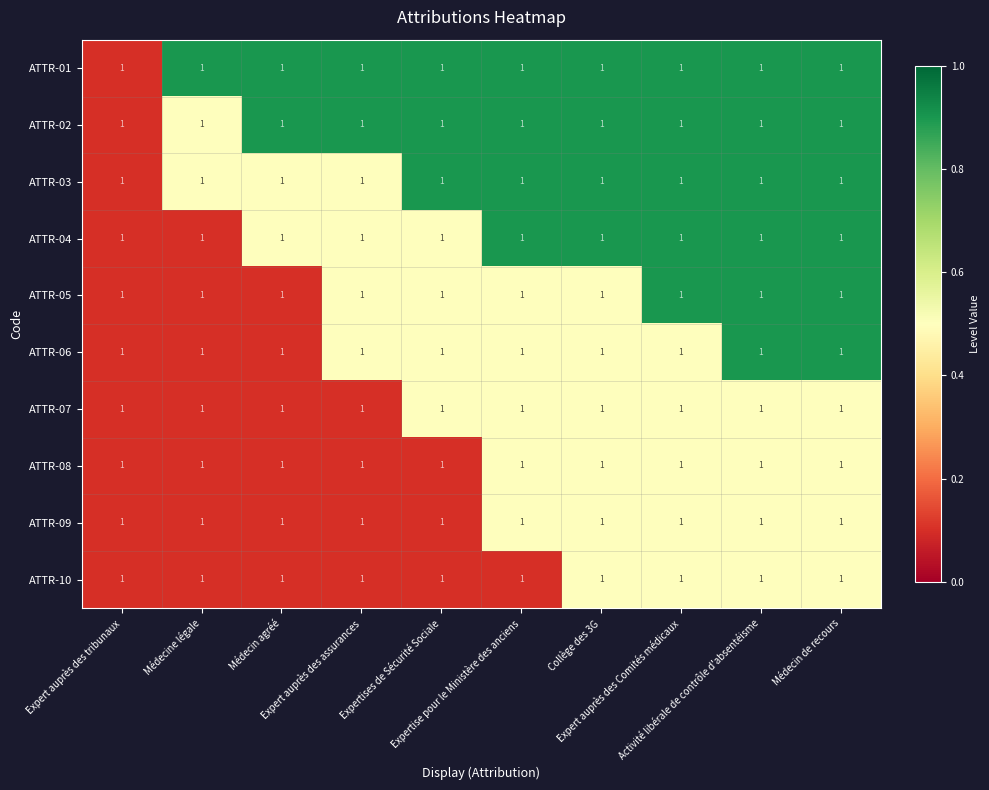

At which label does ATTR-03 reach its peak?

Expertises de Sécurité Sociale